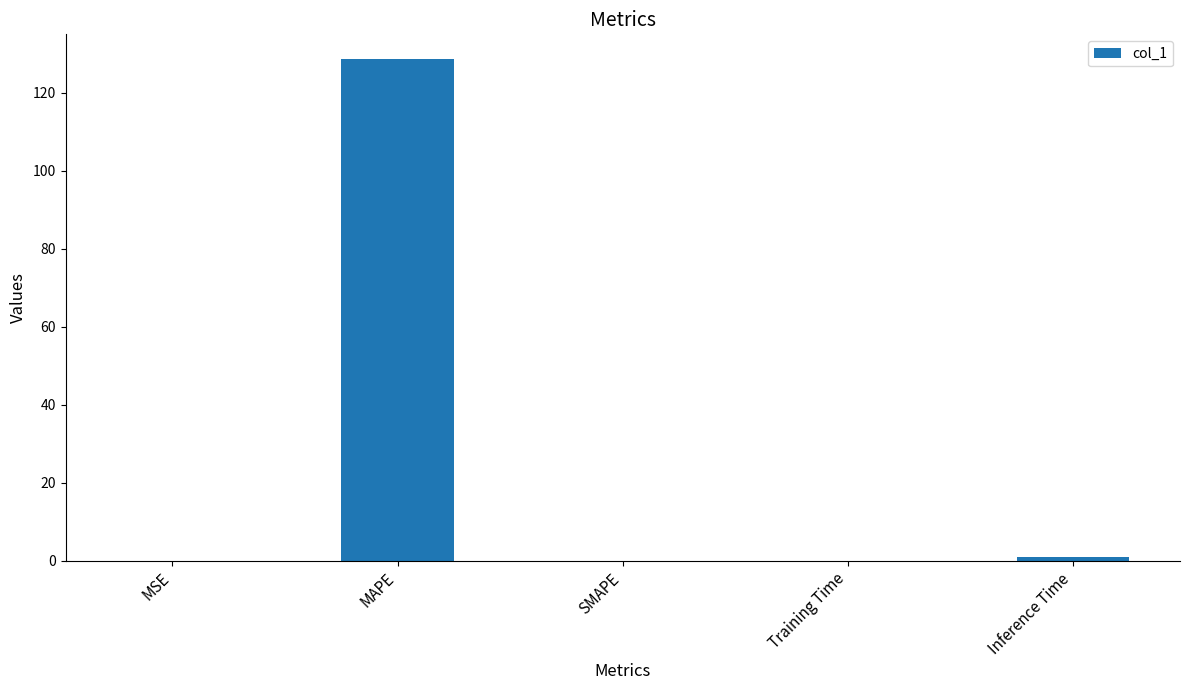

What is the difference between the values at SMAPE and Inference Time?

1.0